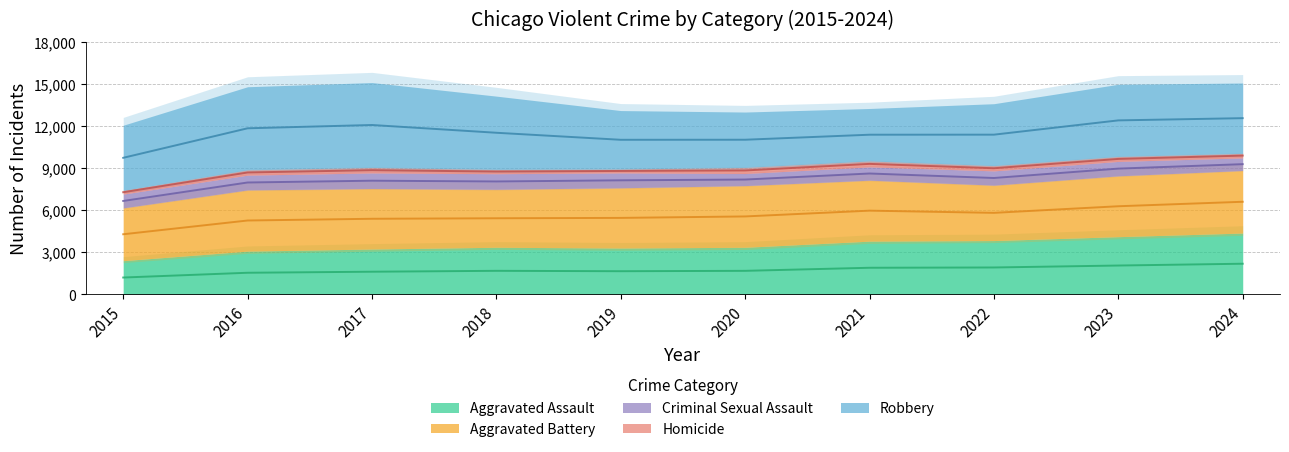

Between 2018 and 2021, which is larger?

2021